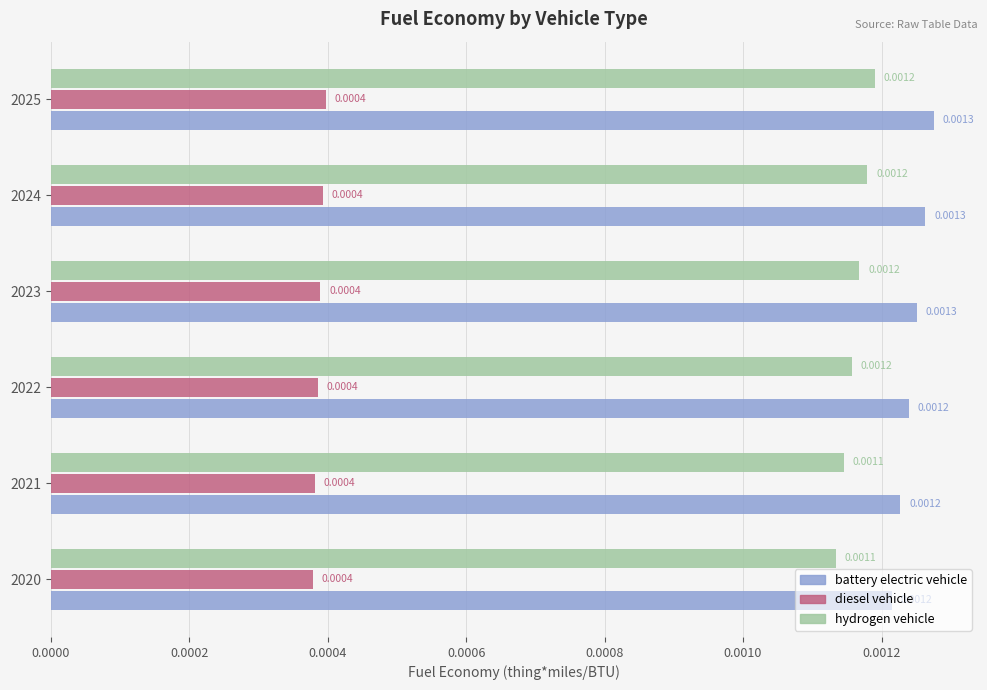

Rank the series at 2020 from highest to lowest value.

battery electric vehicle, hydrogen vehicle, diesel vehicle